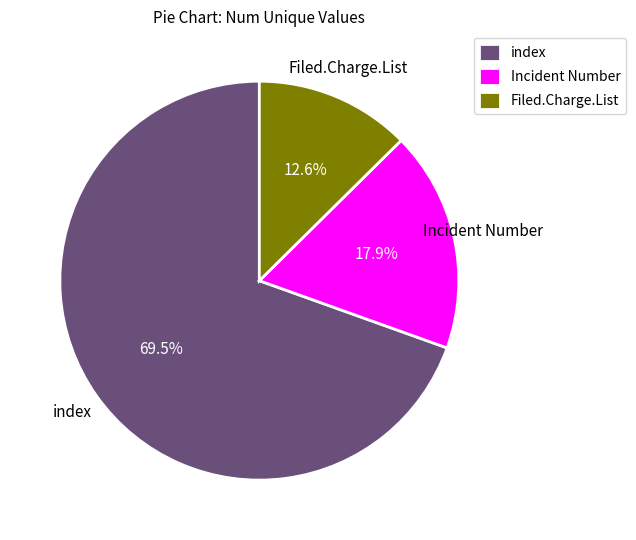

Is there any slice that represents more than half of the pie?

Yes